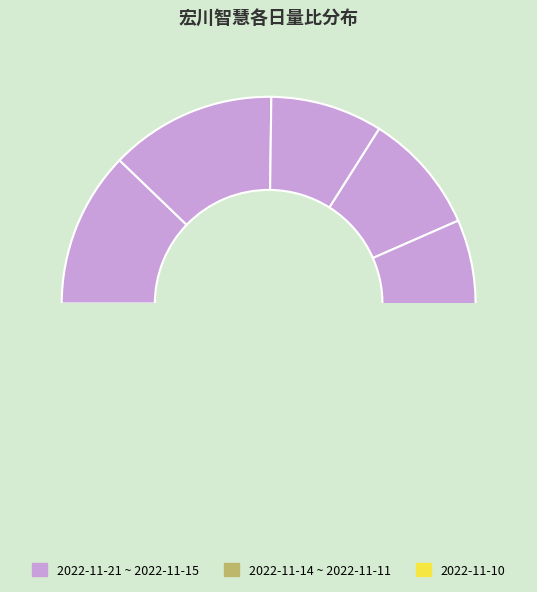

Does any single category account for the majority?

No